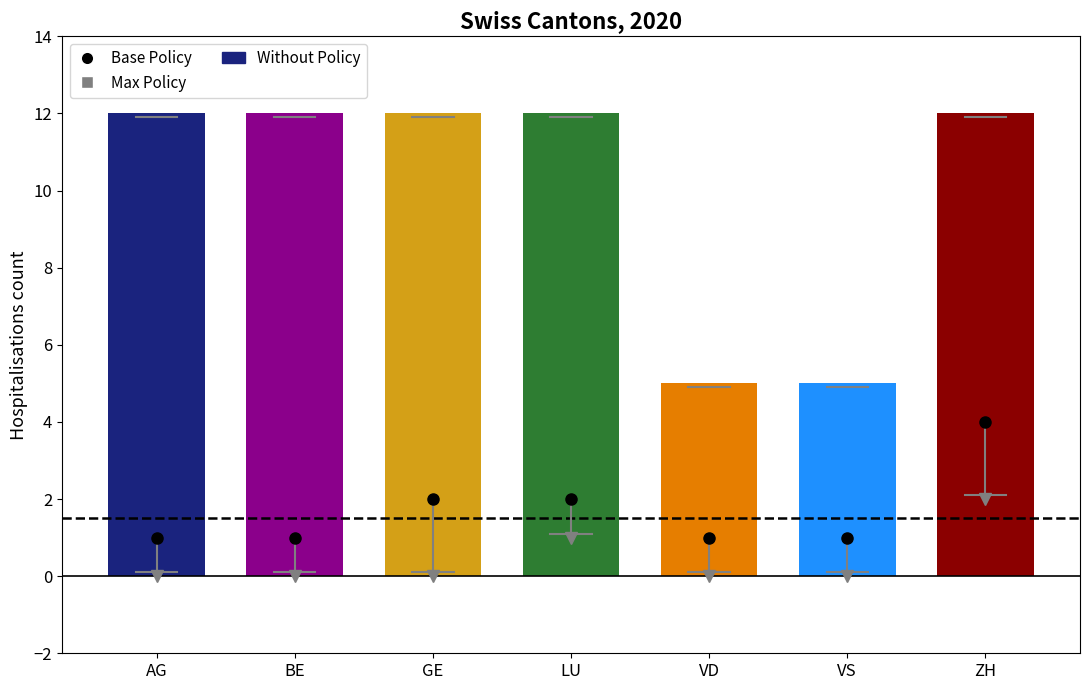

The value at ZH is 12. True or false?

True